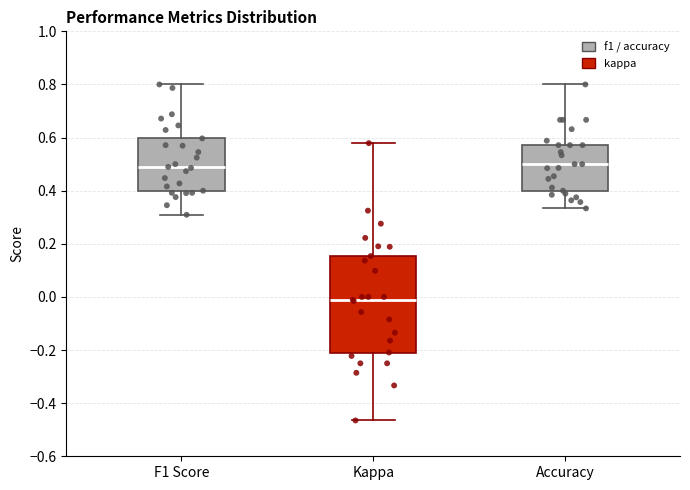

Reading left to right, read every box against the y-axis: the position of its median line, the range the box covers, and the ends of its whiskers. The values are not printed on the chart, so give them approximately, as read against the axis.

F1 Score: median 0.48, box 0.40 to 0.60, whiskers 0.30 to 0.80
Kappa: median -0.02, box -0.20 to 0.16, whiskers -0.46 to 0.58
Accuracy: median 0.50, box 0.40 to 0.58, whiskers 0.34 to 0.80